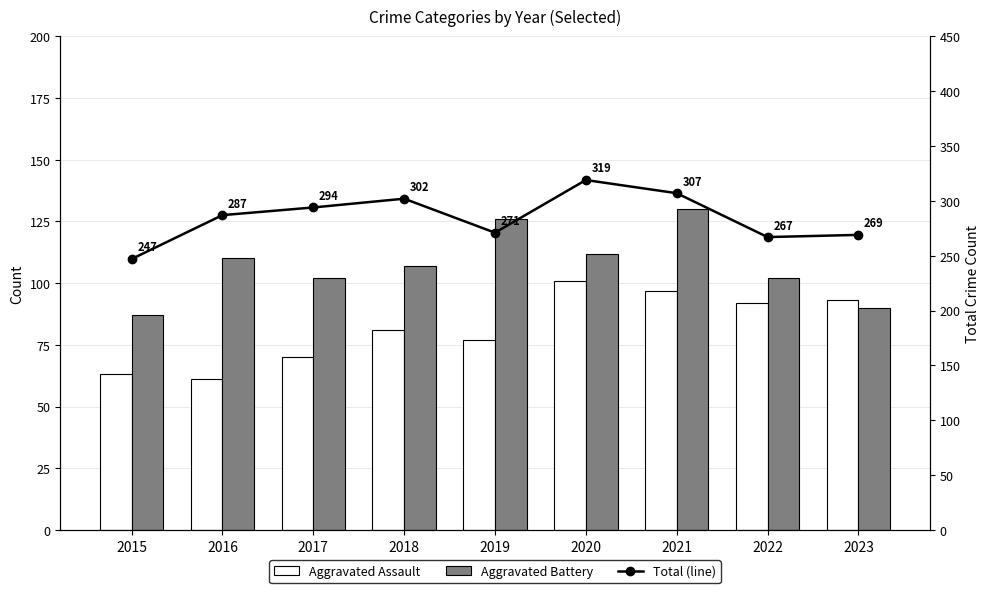

The value of Aggravated Battery at 2021 is 130. True or false?

True